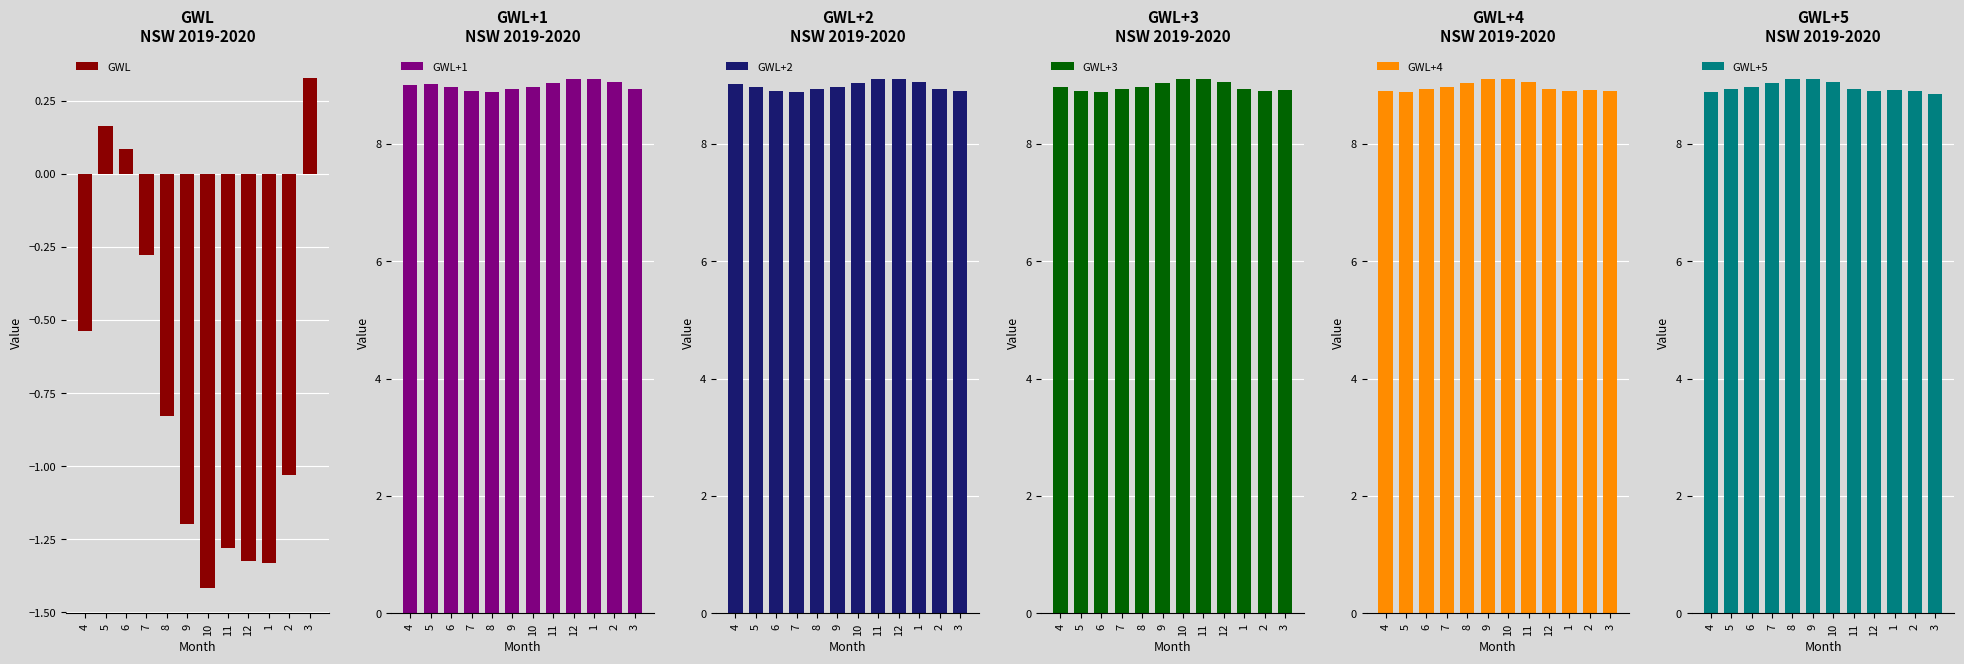

How many bars are there in each group?

6